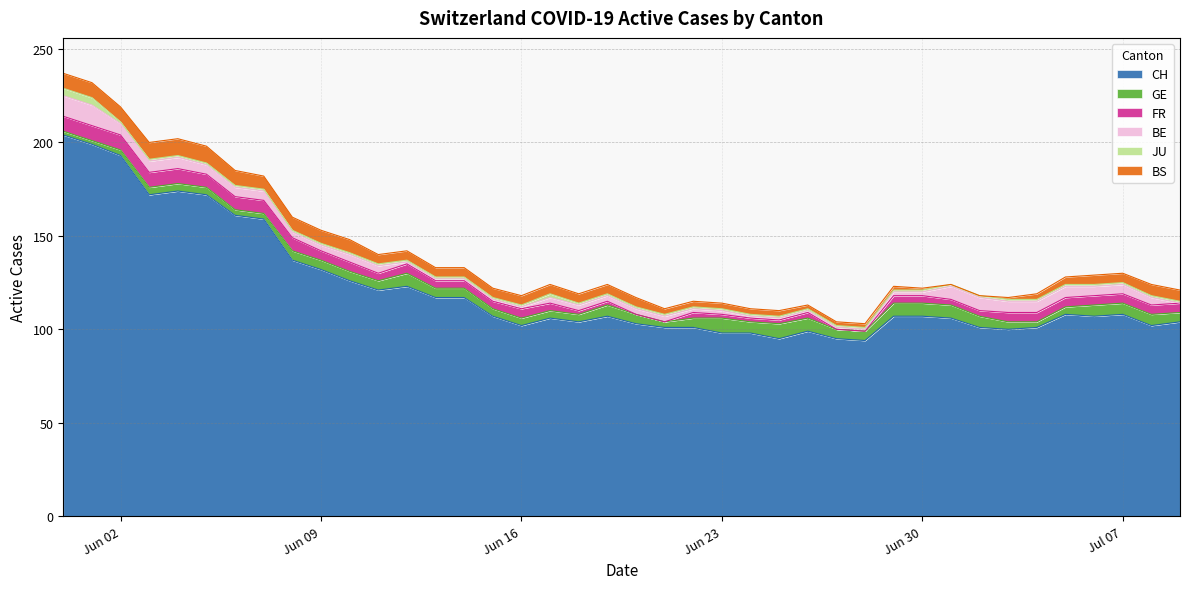

What is the total value across all series at 2020-06-30?

122